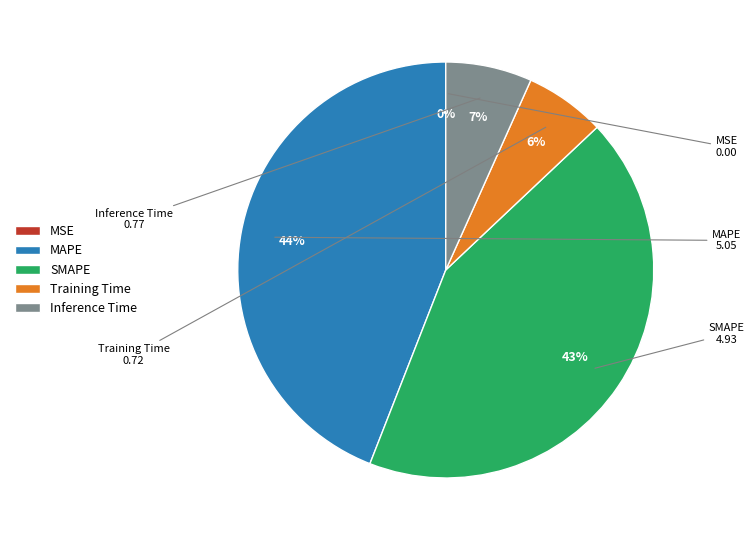

To the nearest percent, what is the average slice percentage?

20%